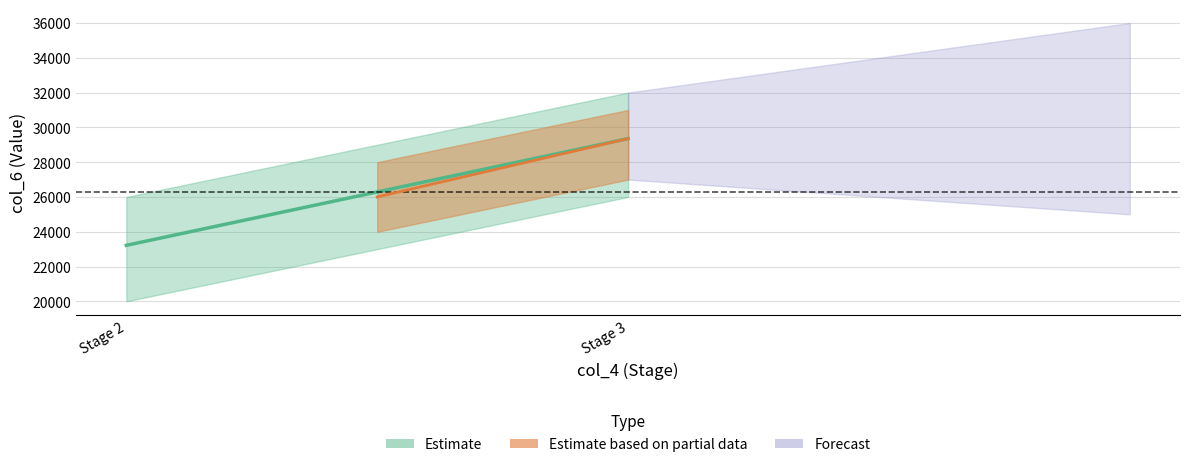

Which label corresponds to the smallest value in the chart?

2